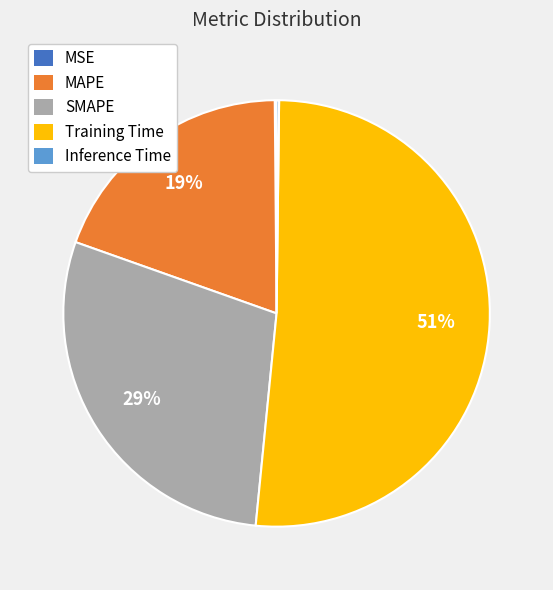

Is SMAPE the majority of the pie?

No